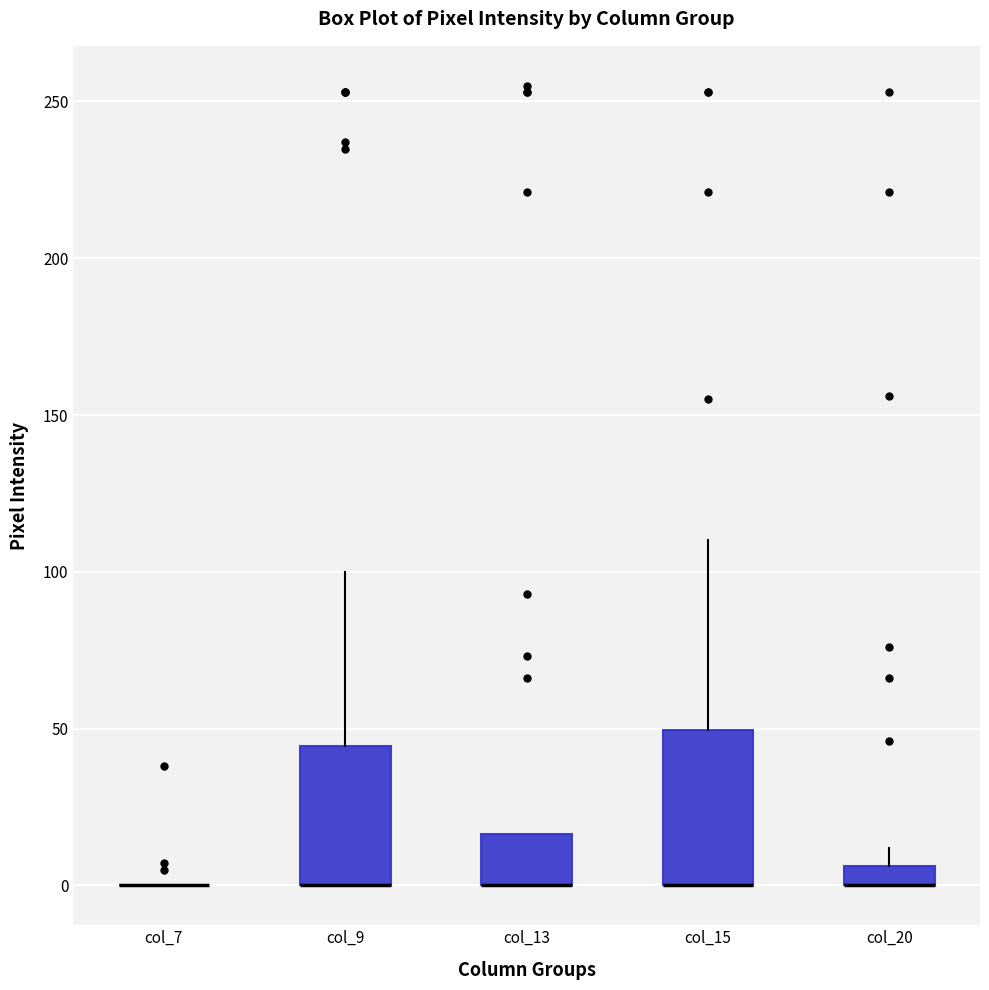

Comparing the boxes themselves (not the whiskers), which one is the tallest?

col_15